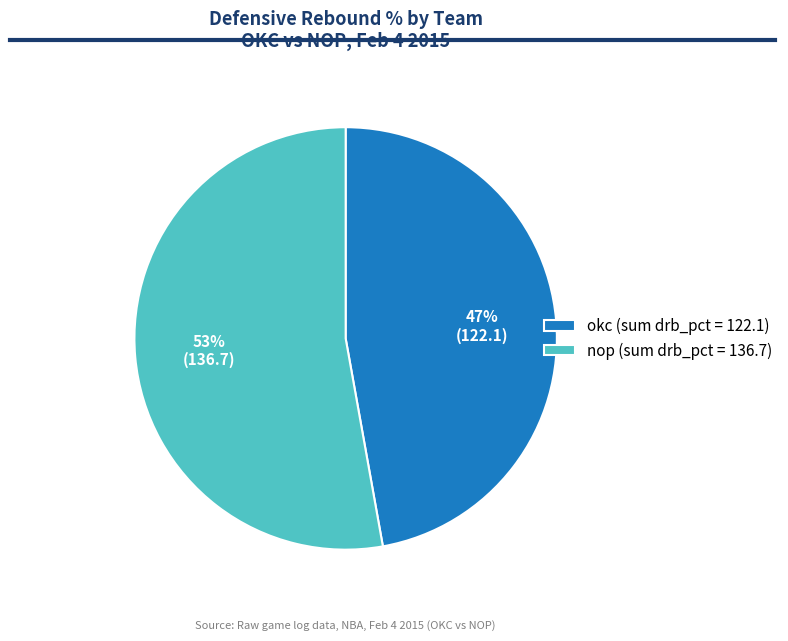

Is the sum of nop (sum drb_pct = 136.7) and okc (sum drb_pct = 122.1) greater than half?

Yes